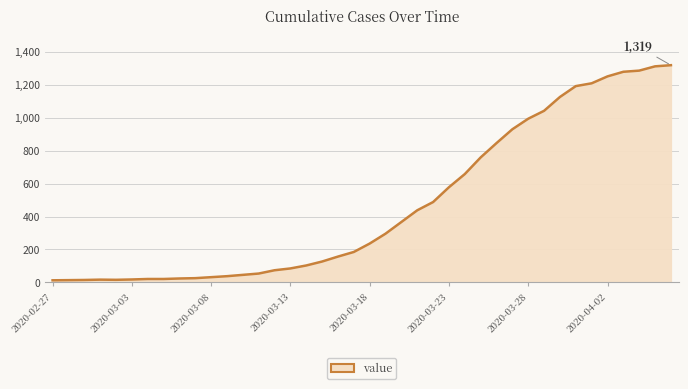

What is the maximum value shown in the chart?

1319